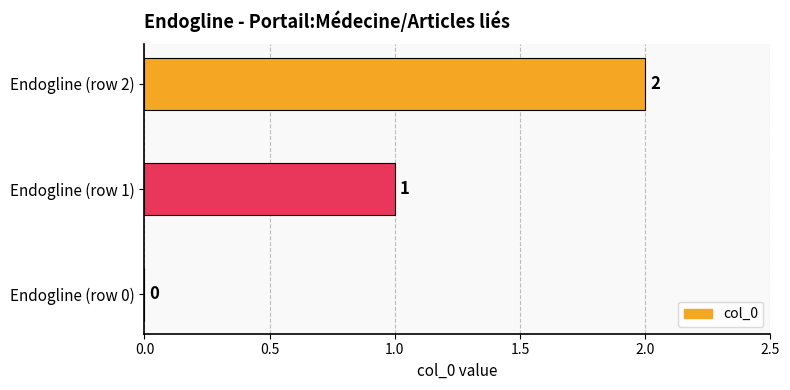

How many distinct data groups are displayed?

1